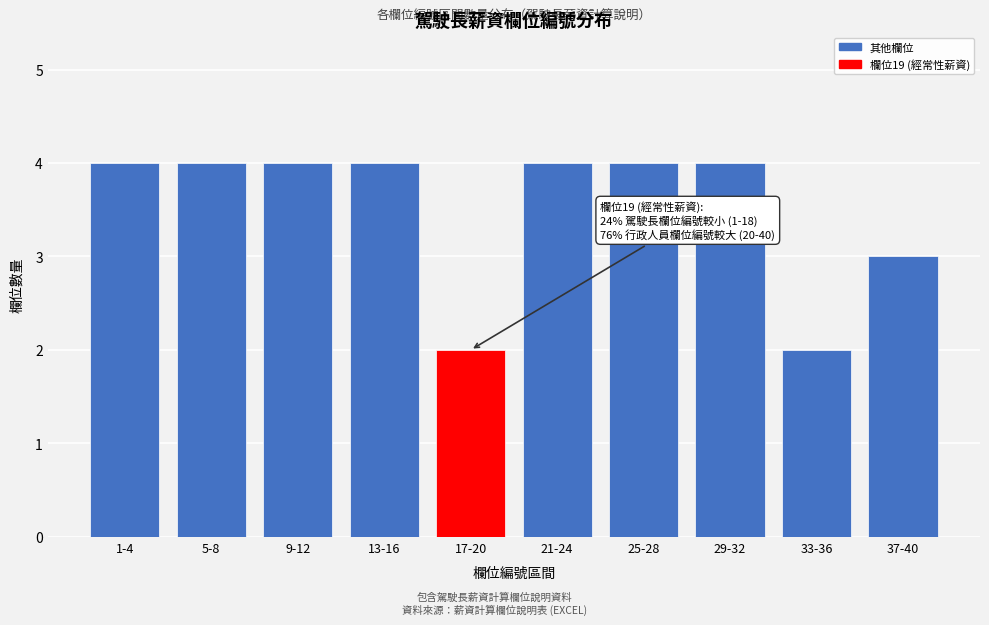

Reading left to right, extract all data points from this chart.

4	4	4	4	2	4	4	4	2	3